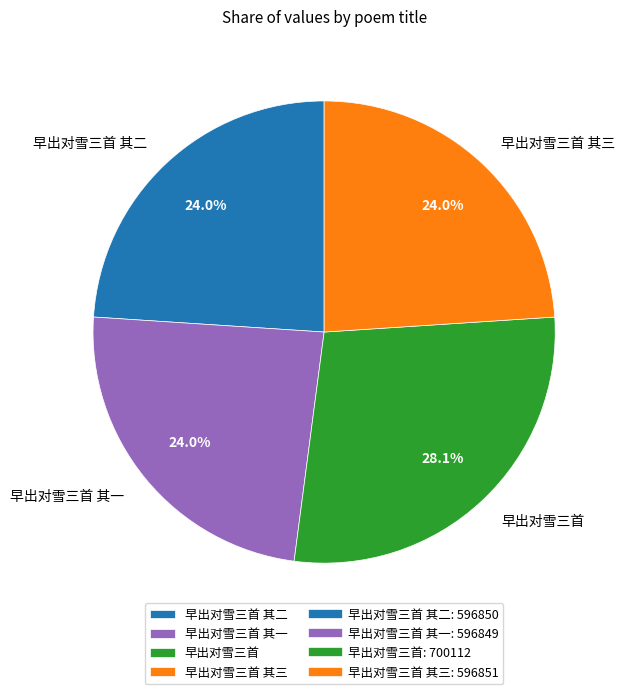

How many segments does this pie chart have?

4